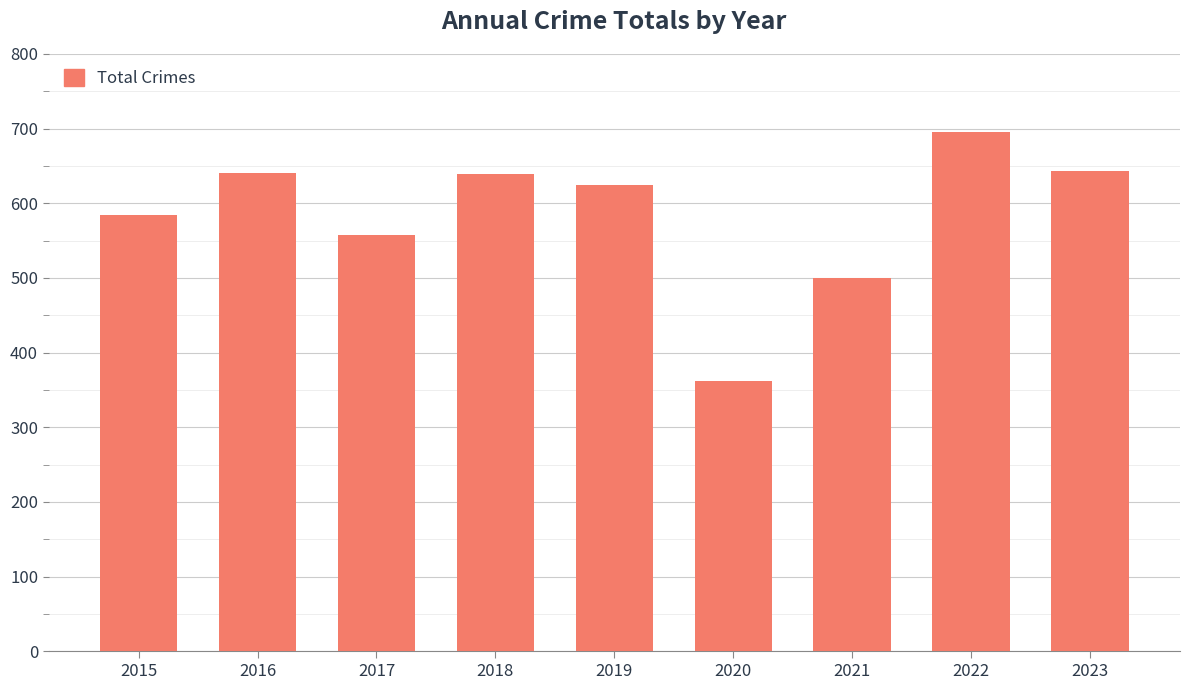

True or false: the data shows 584 at 2015.

True